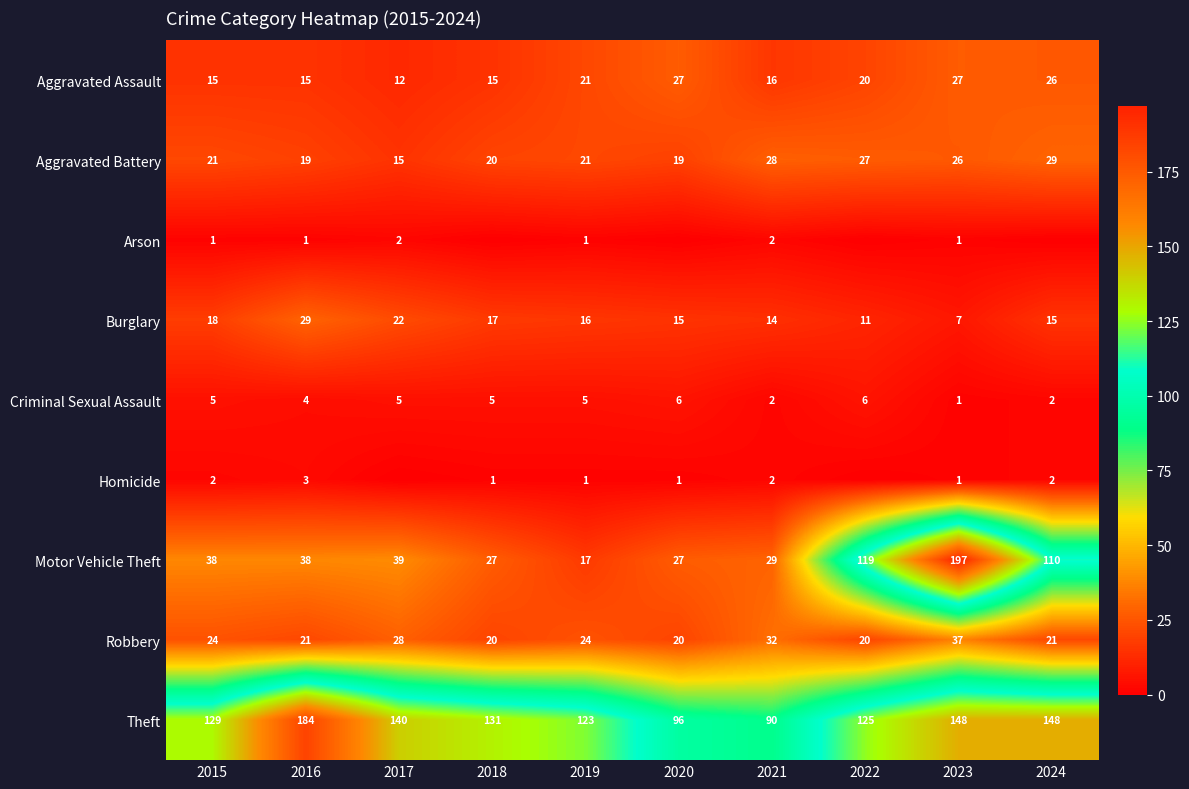

What is the maximum value shown in the chart?

197